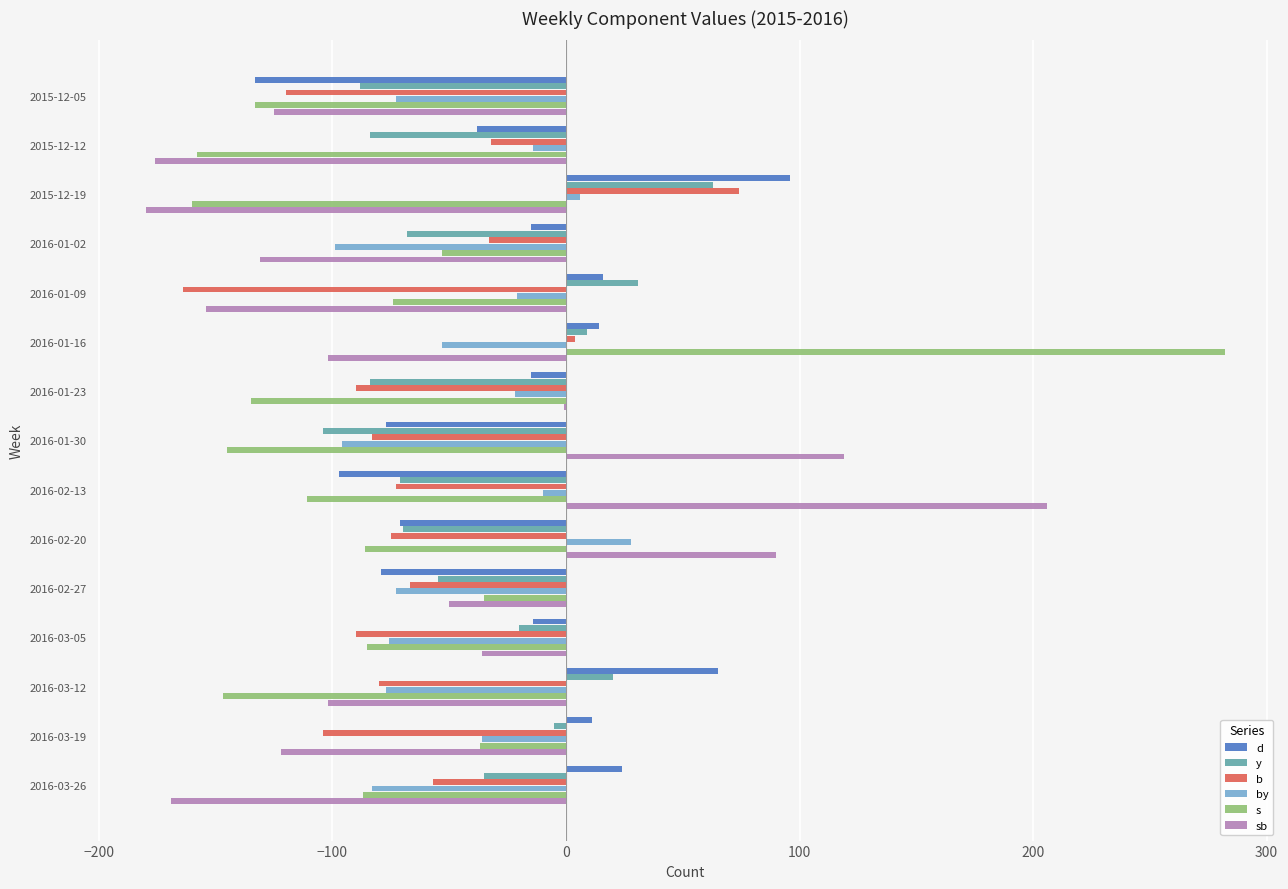

Which series has the widest spread of values?

s